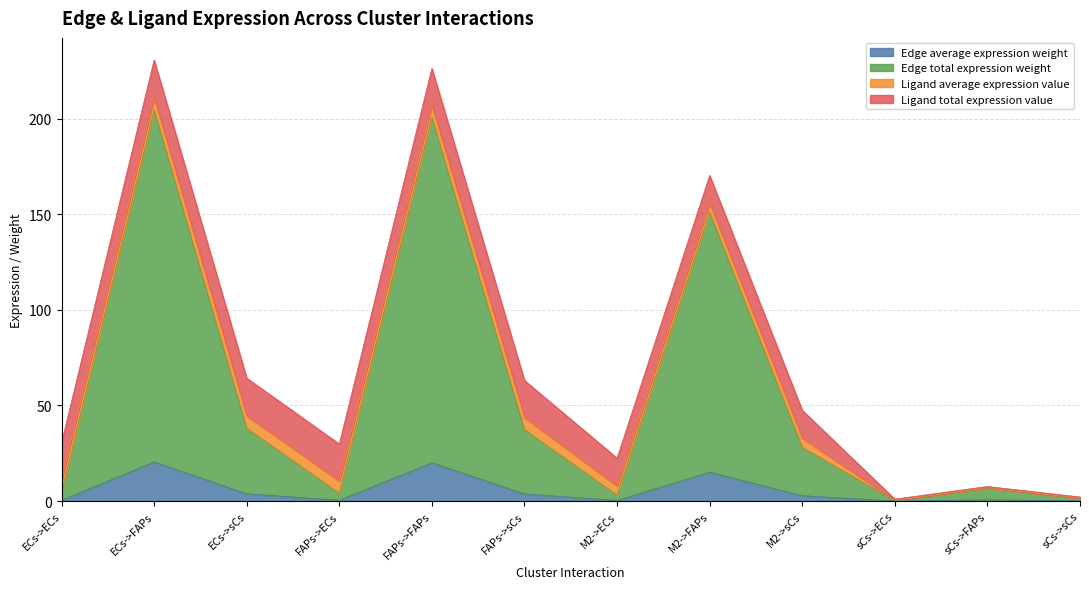

True or false: Edge average expression weight and Edge total expression weight intersect in this chart.

False